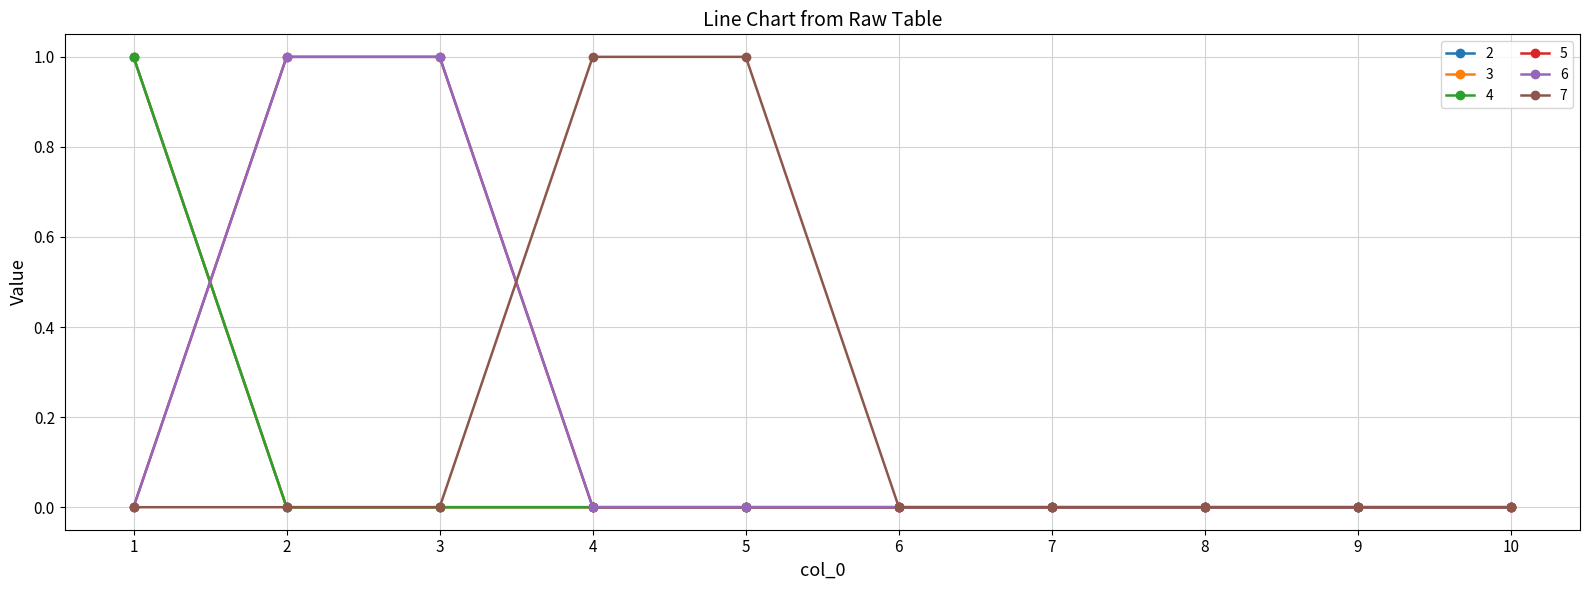

Does the chart display data point markers on the line(s)?

Yes